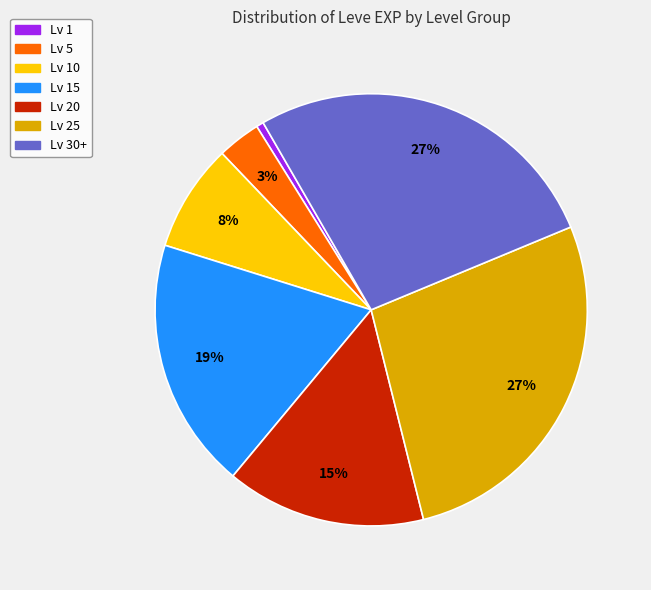

To the nearest percent, what is the average slice percentage?

14%